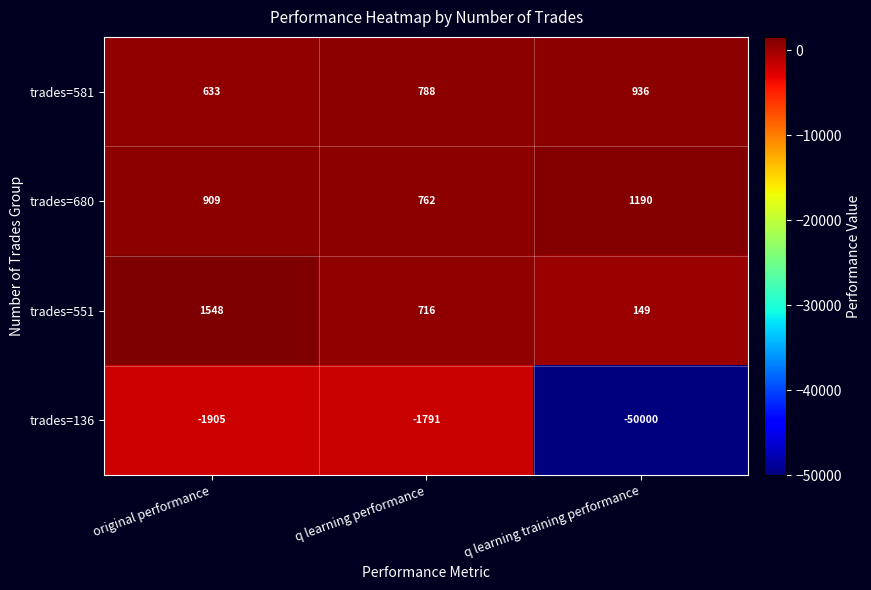

At which label is trades=136 closest to -25895?

original performance